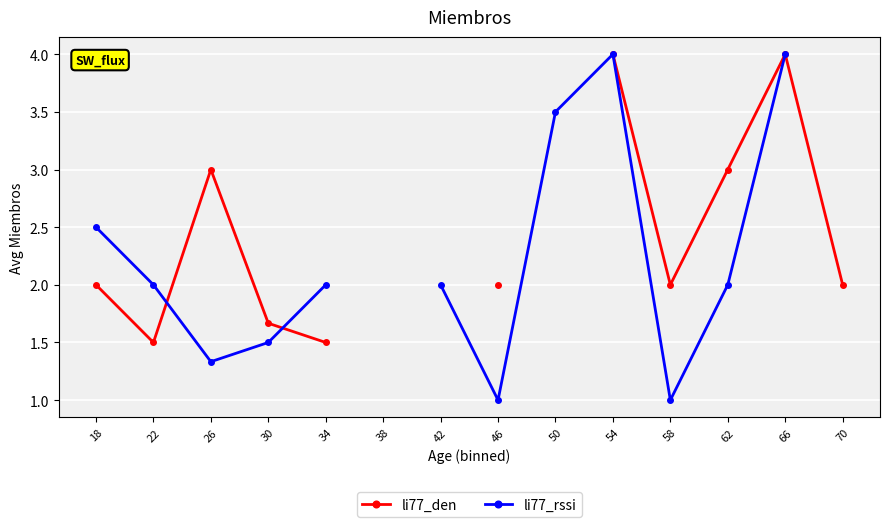

Rank the series by their average value, from highest to lowest.

li77_den, li77_rssi